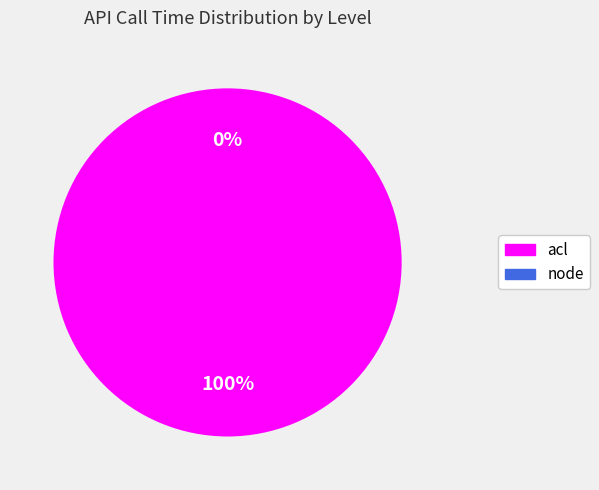

Which slice is the largest?

acl